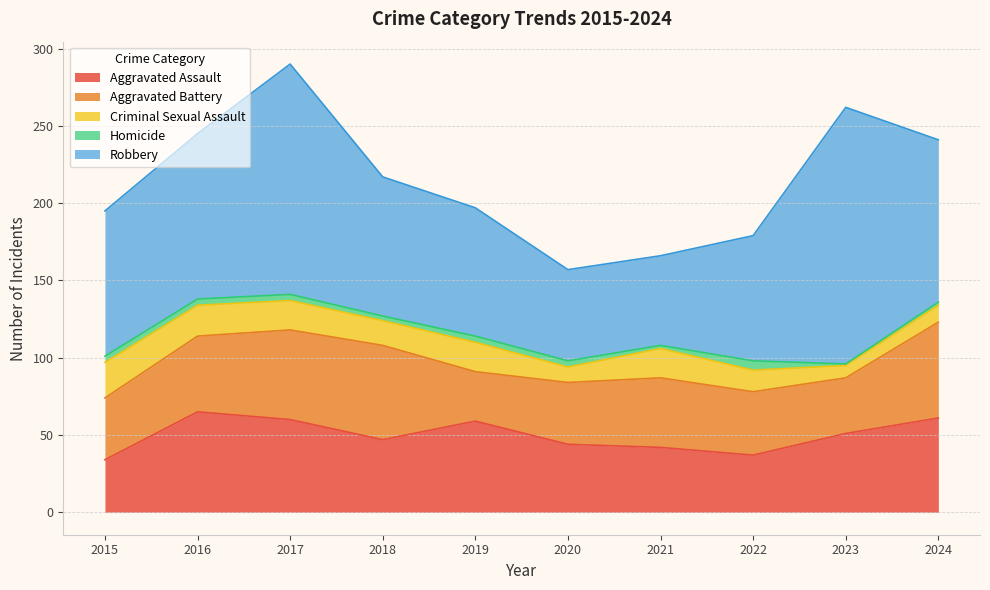

List the labels in order of Aggravated Assault value, smallest first.

2015, 2022, 2021, 2020, 2018, 2023, 2019, 2017, 2024, 2016